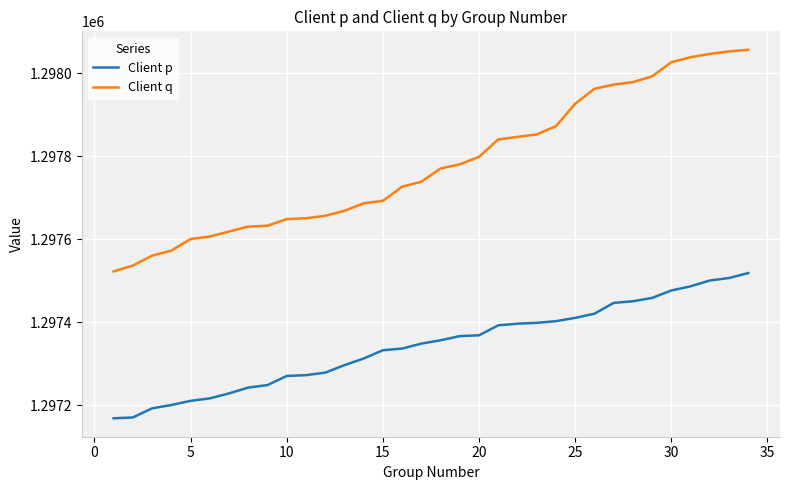

True or false: Client p and Client q intersect in this chart.

False